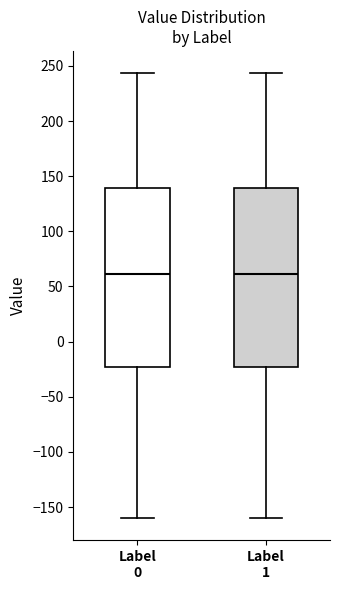

Reading left to right, read every box against the y-axis: the position of its median line, the range the box covers, and the ends of its whiskers. The values are not printed on the chart, so give them approximately, as read against the axis.

Label 0: median 60, box -25 to 140, whiskers -160 to 245
Label 1: median 60, box -25 to 140, whiskers -160 to 245